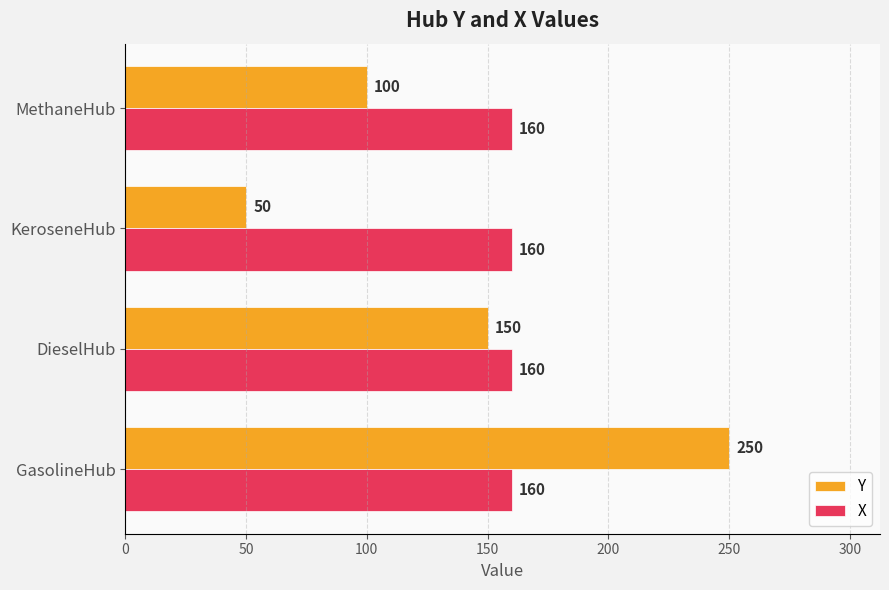

What value does the Y series have at MethaneHub, to the nearest 5?

100